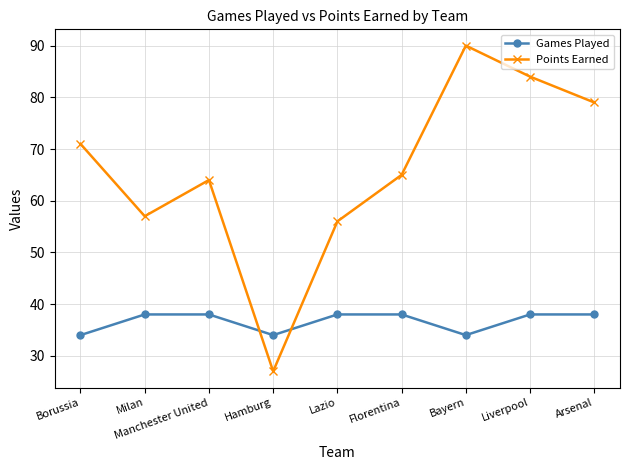

What is the label of the 8th point from the left?

Liverpool